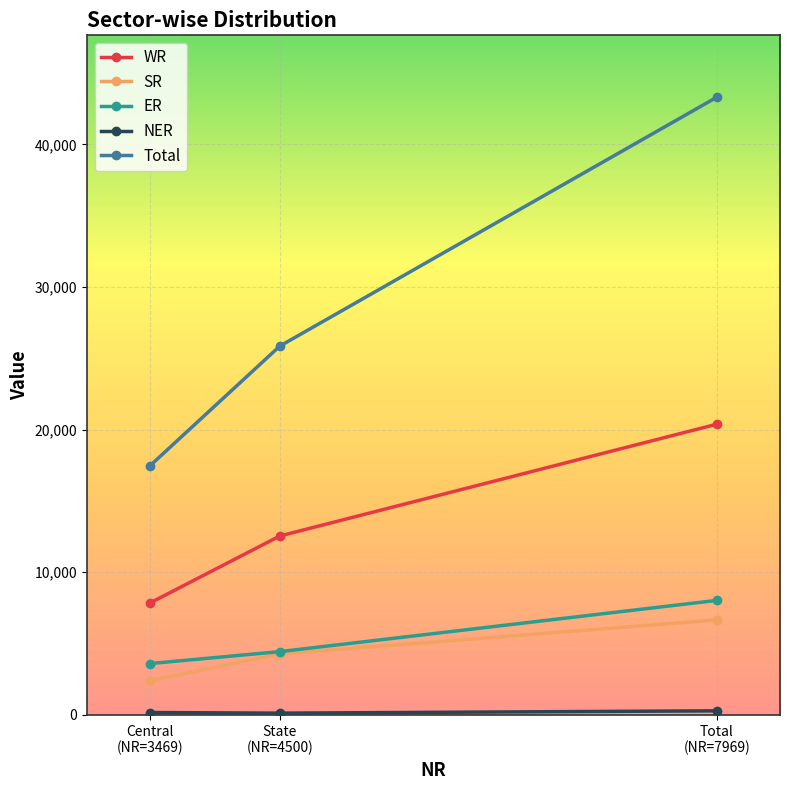

What is the total value across all series at Total
(NR=7969)?

78675